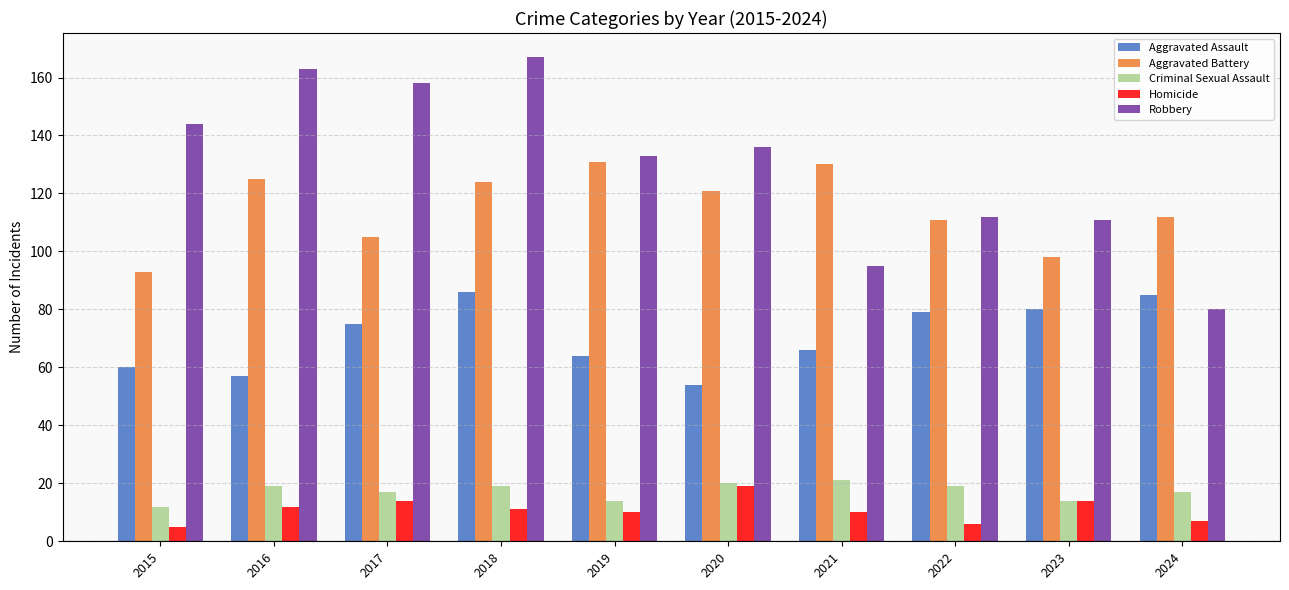

At 2021, list the series in order from smallest to largest.

Homicide, Criminal Sexual Assault, Aggravated Assault, Robbery, Aggravated Battery